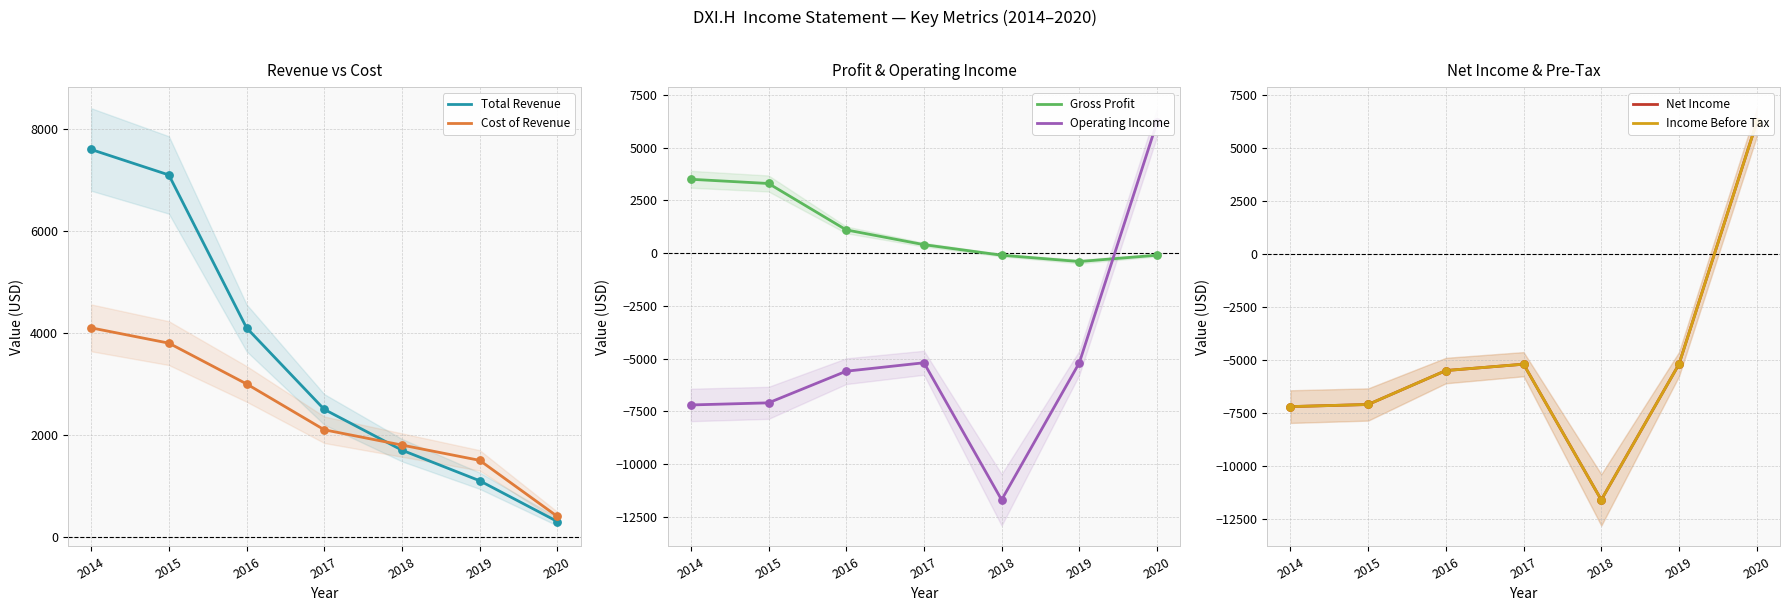

Which series reaches the maximum Y coordinate?

Total Revenue